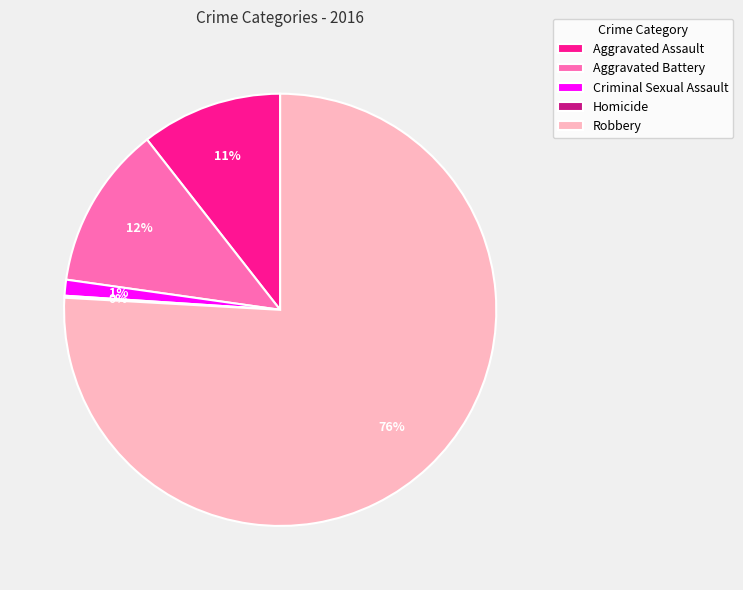

Do Aggravated Battery and Aggravated Assault together represent more than half of the pie?

No